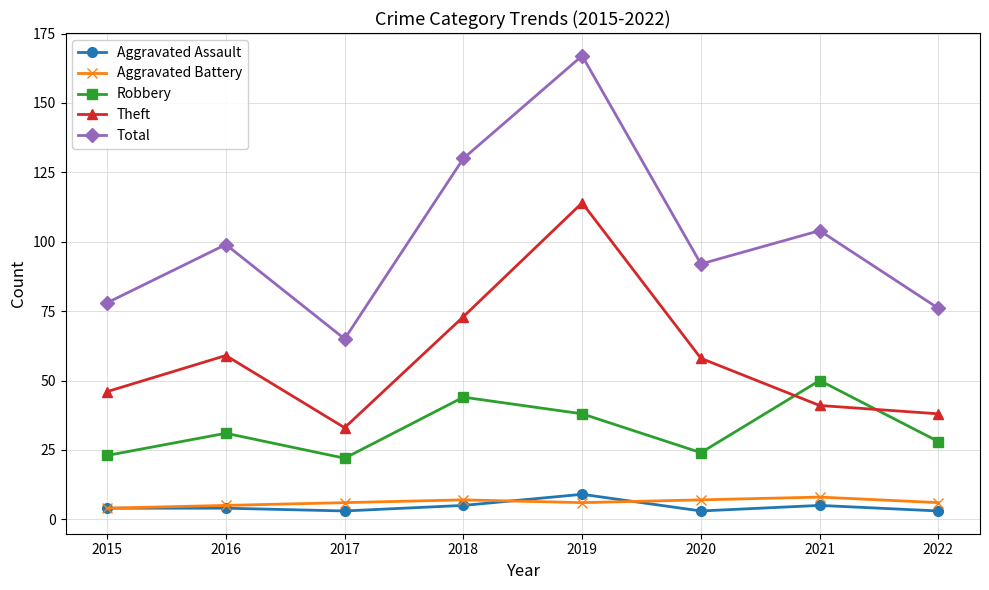

Reading left to right, transcribe all the data shown in this chart.

Aggravated Assault: 4	4	3	5	9	3	5	3
Aggravated Battery: 4	5	6	7	6	7	8	6
Robbery: 23	31	22	44	38	24	50	28
Theft: 46	59	33	73	114	58	41	38
Total: 78	99	65	130	167	92	104	76